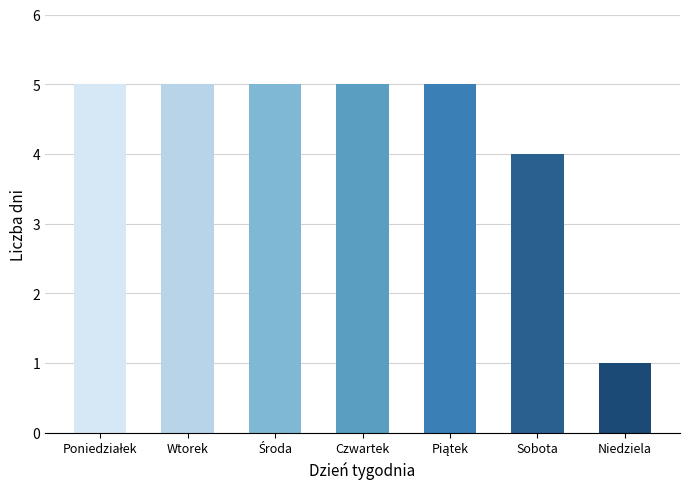

Reading left to right, what are all the values shown in this chart?

5	5	5	5	5	4	1